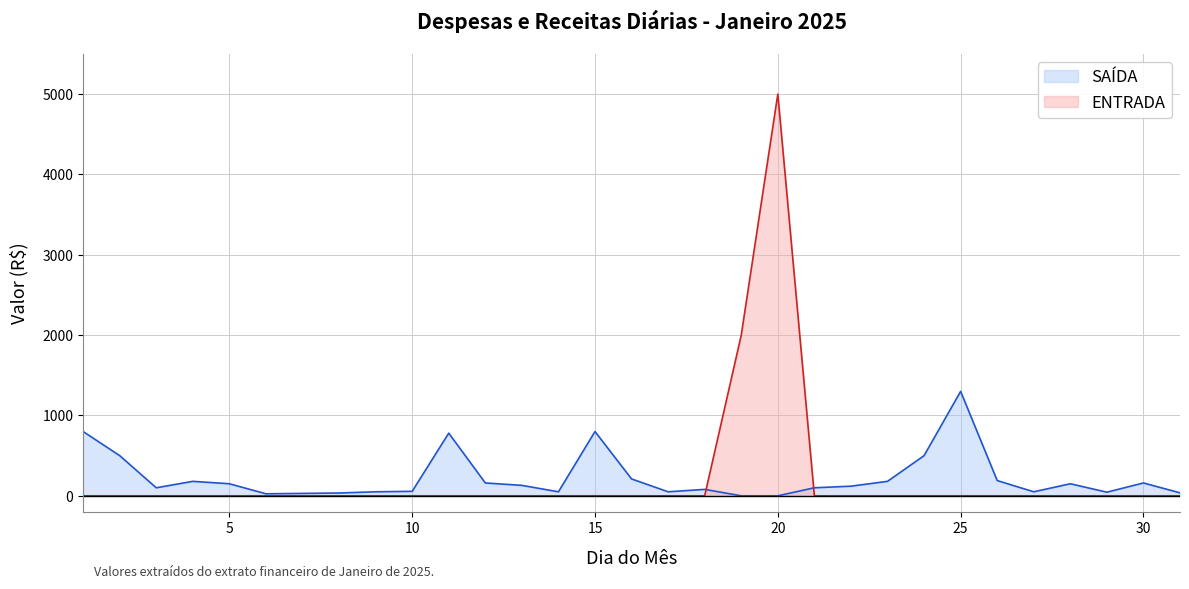

Reading left to right, what are all the values shown in this chart?

SAÍDA: 800	500	100	180	150	25	30	35	50	56	780	160	130	50	800	210	50	80	0	0	100	120	180	500	1300	190	50	150	45	160	37
ENTRADA: 0	0	0	0	0	0	0	0	0	0	0	0	0	0	0	0	0	0	2000	5000	0	0	0	0	0	0	0	0	0	0	0